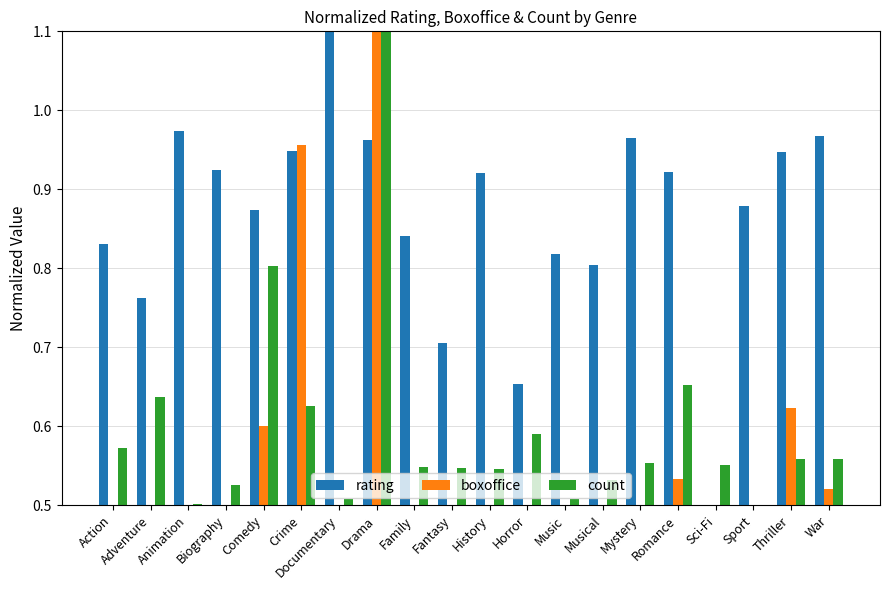

What is the difference between the highest and lowest values at Sport?

0.4